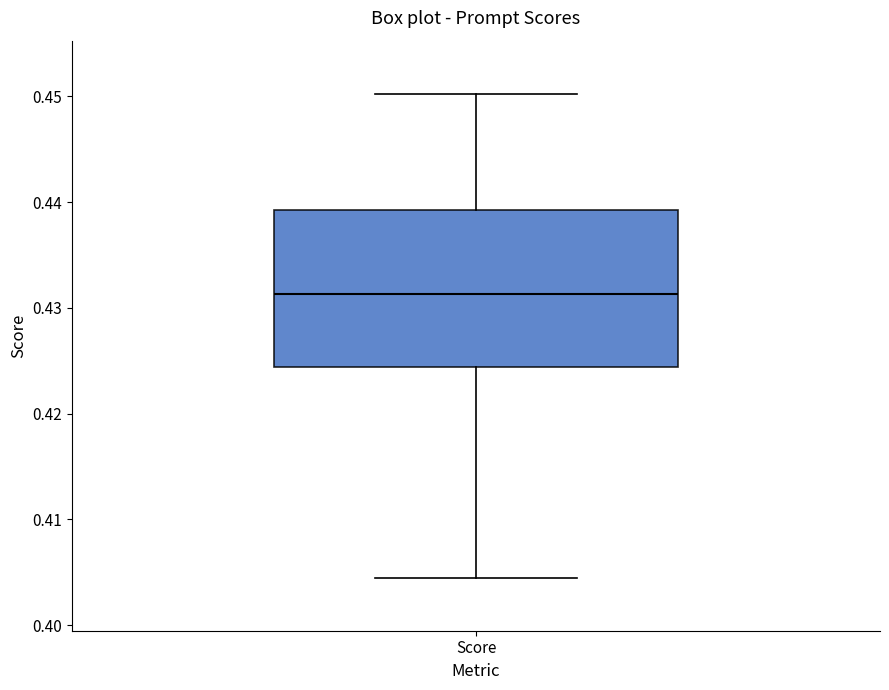

Transcribe this box plot: give where the median line is, the range the box spans, and where the two whiskers end, as read against the y-axis. The values are not printed on the chart, so give them approximately, as read against the axis.

median 0.431, box 0.424 to 0.439, whiskers 0.404 to 0.450